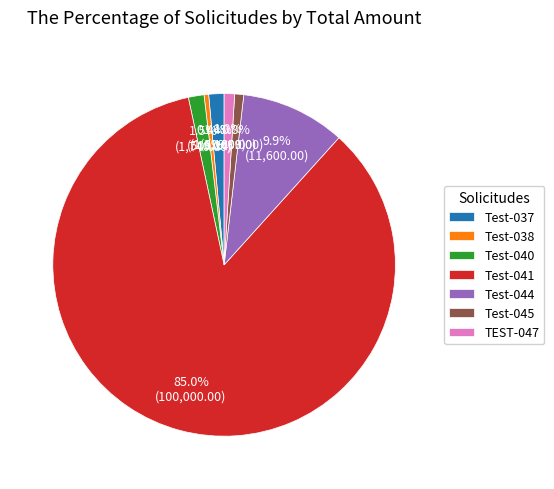

To the nearest percent, what is the difference between the largest and smallest slice percentages?

85%